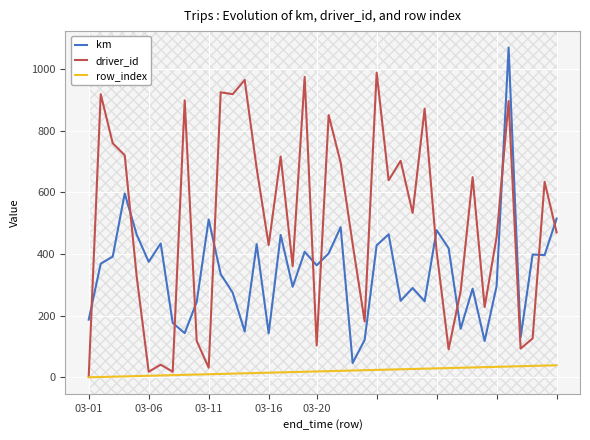

What is the average value of the km series?

343.5